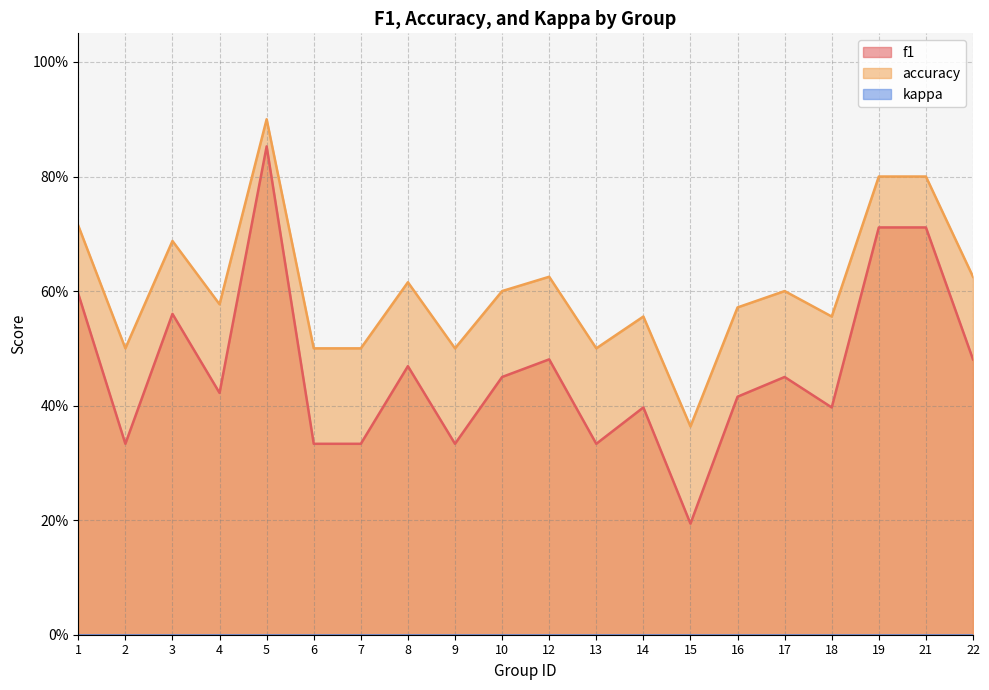

What is the value of the f1 point at the 17th from the left?

0.4